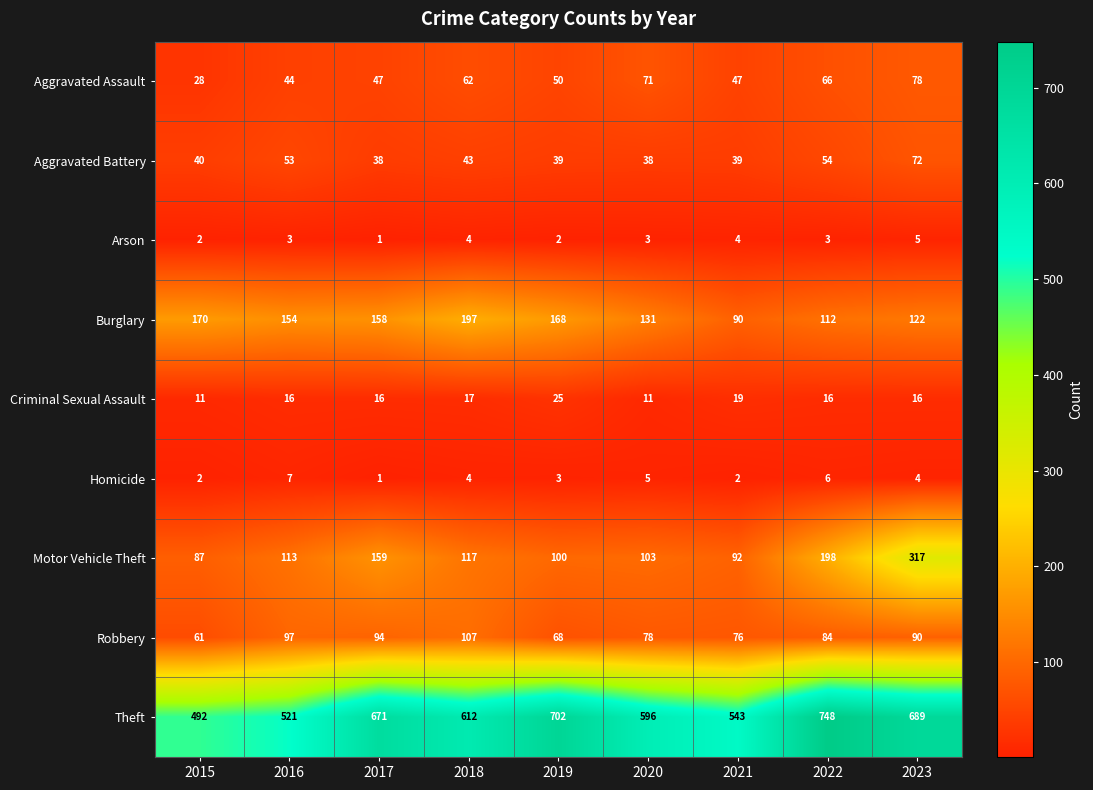

At which category is the sum across all series the highest?

2023